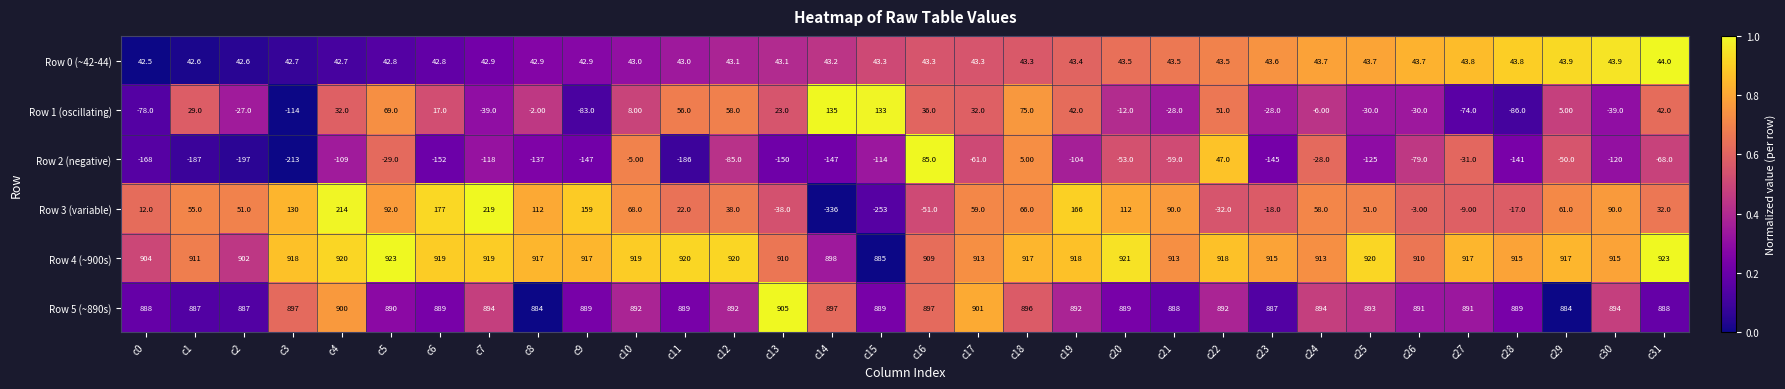

Which series changed the most between c2 and c10?

Row 2 (negative)